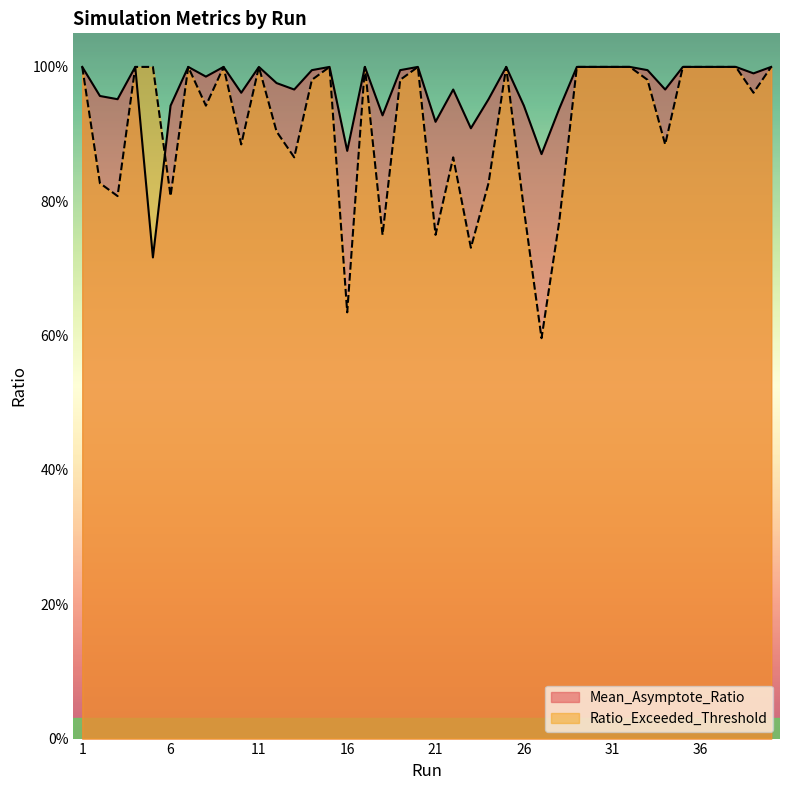

At how many categories does at least one series exceed 0?

40